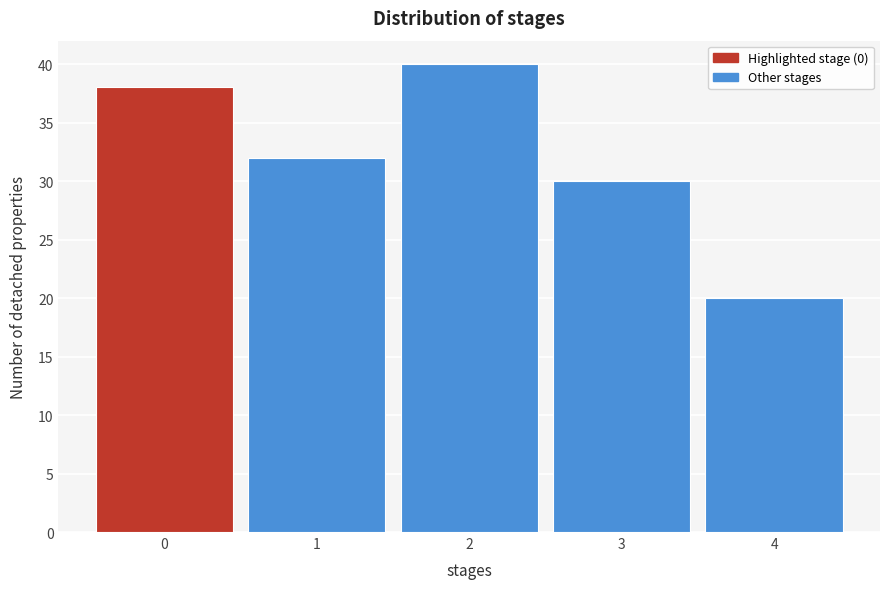

Reading left to right, list every bar in this chart as the range it spans on the x-axis followed by its height. The values are not printed on the chart, so give them approximately, as read against the axis.

-0.5 to 0.5: 38
0.5 to 1.5: 32
1.5 to 2.5: 40
2.5 to 3.5: 30
3.5 to 4.5: 20